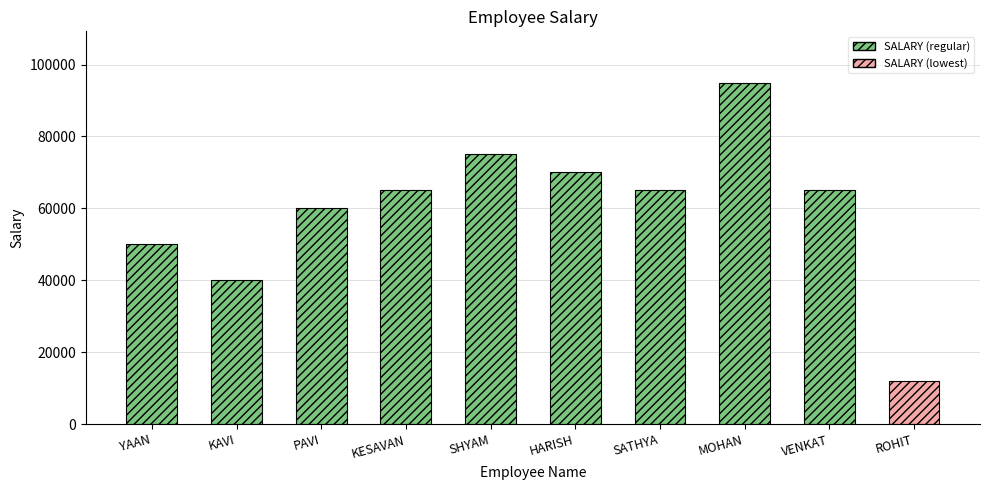

What is the ratio of the value at YAAN to the value at KAVI?

1.2